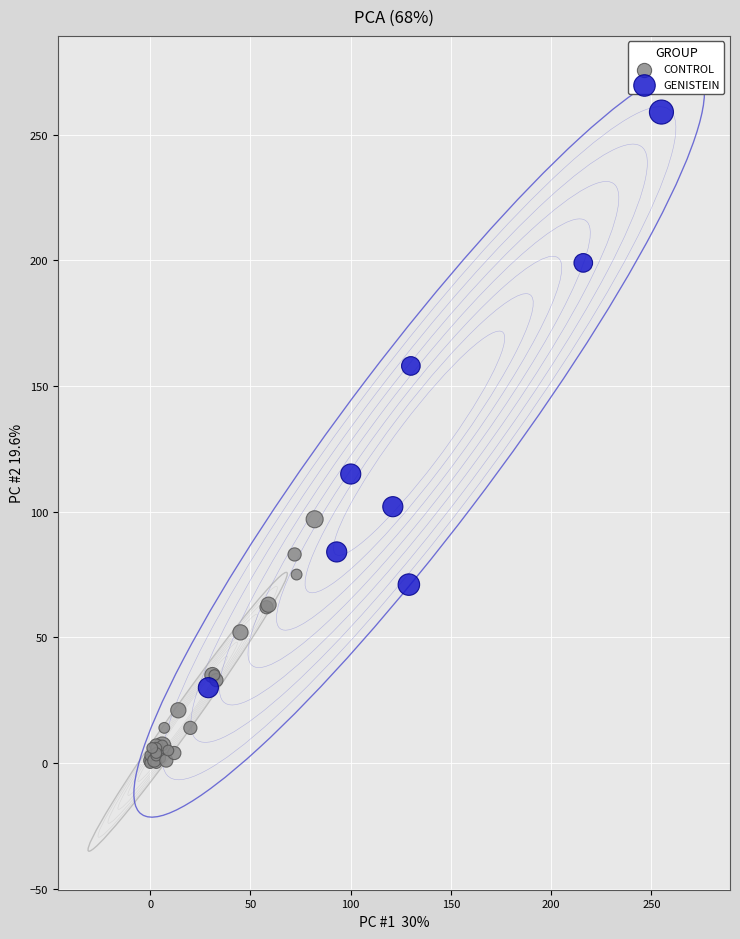

Which series has the largest Y range (max minus min)?

GENISTEIN